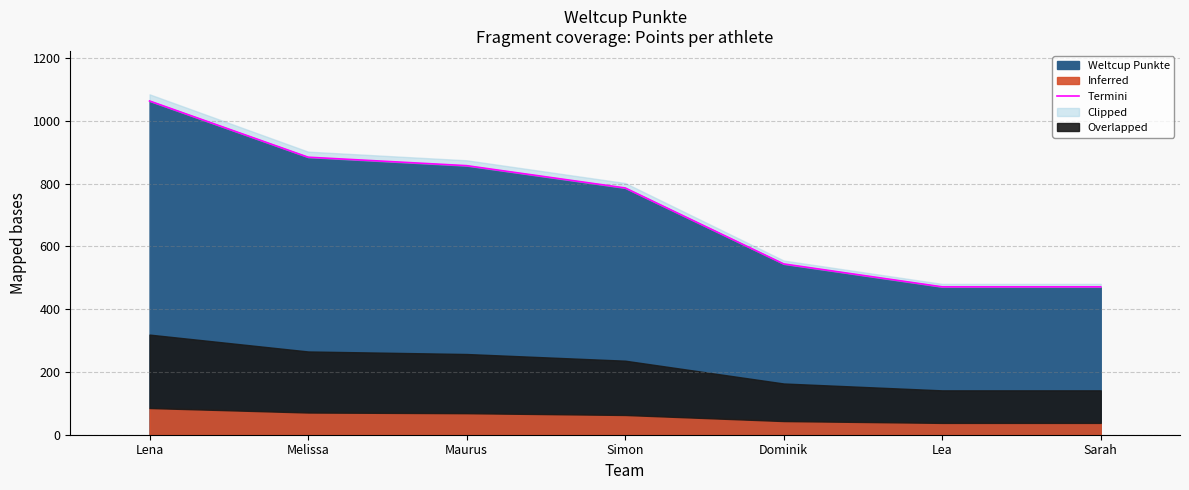

Does the chart display data point markers on the line(s)?

No